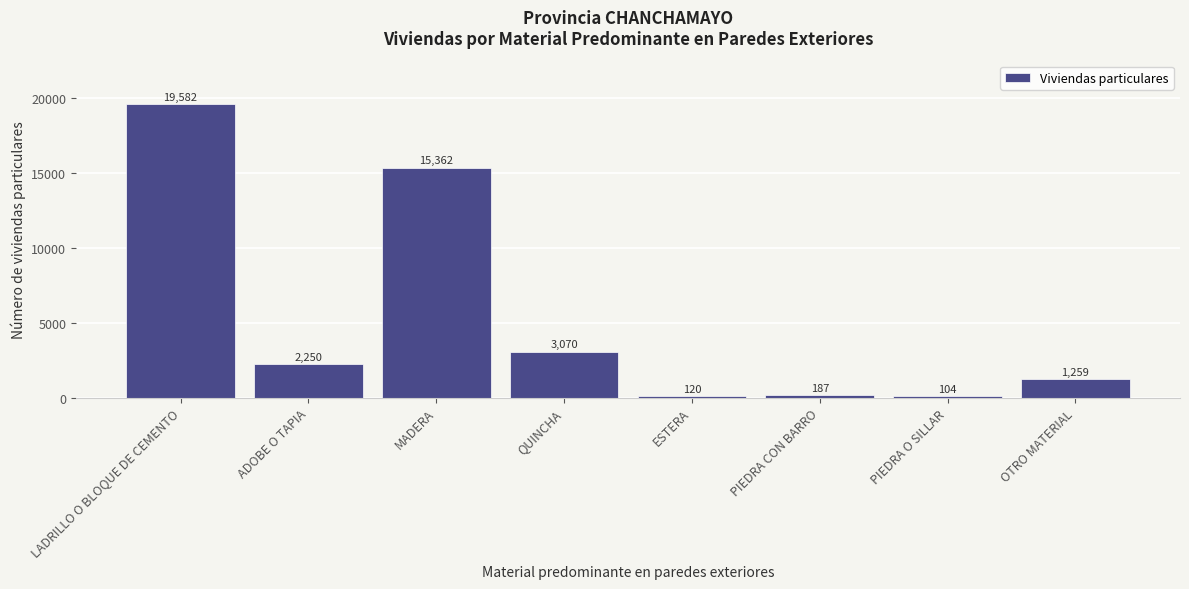

Reading left to right, list all the values displayed in this chart.

19582	2250	15362	3070	120	187	104	1259